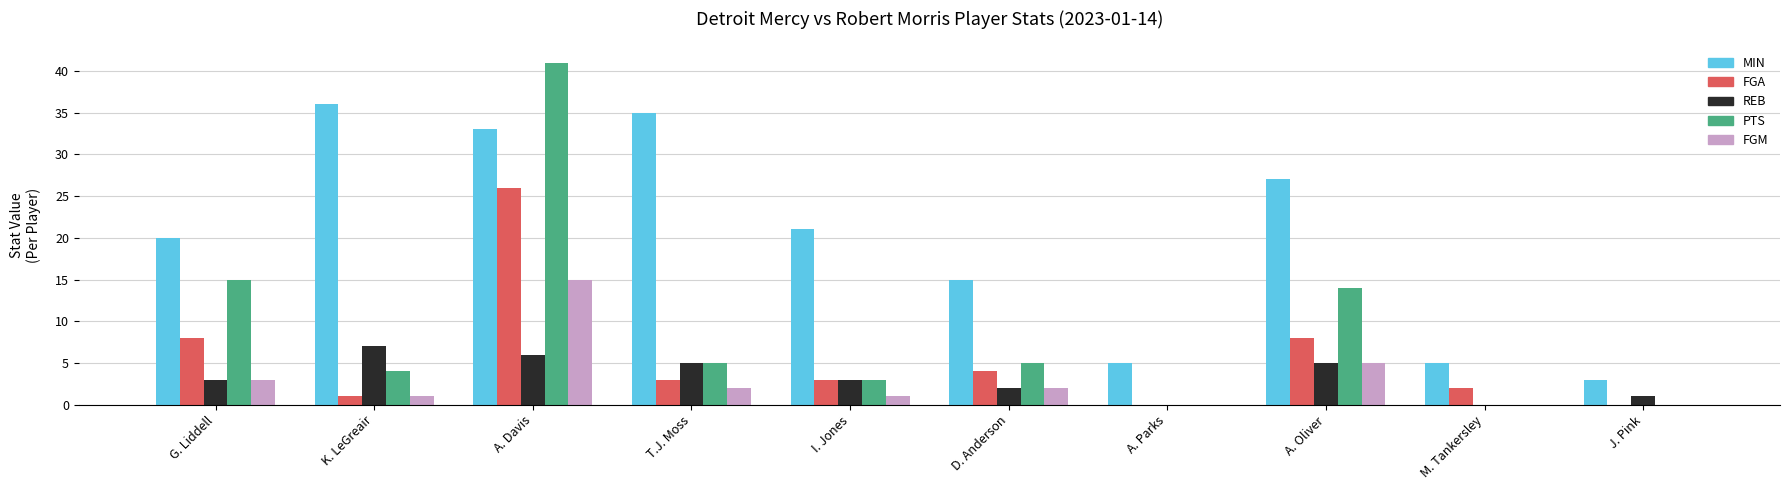

What is the greatest value displayed?

41